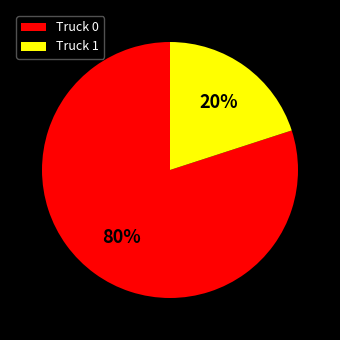

Which category has the biggest portion of the pie?

Truck 0